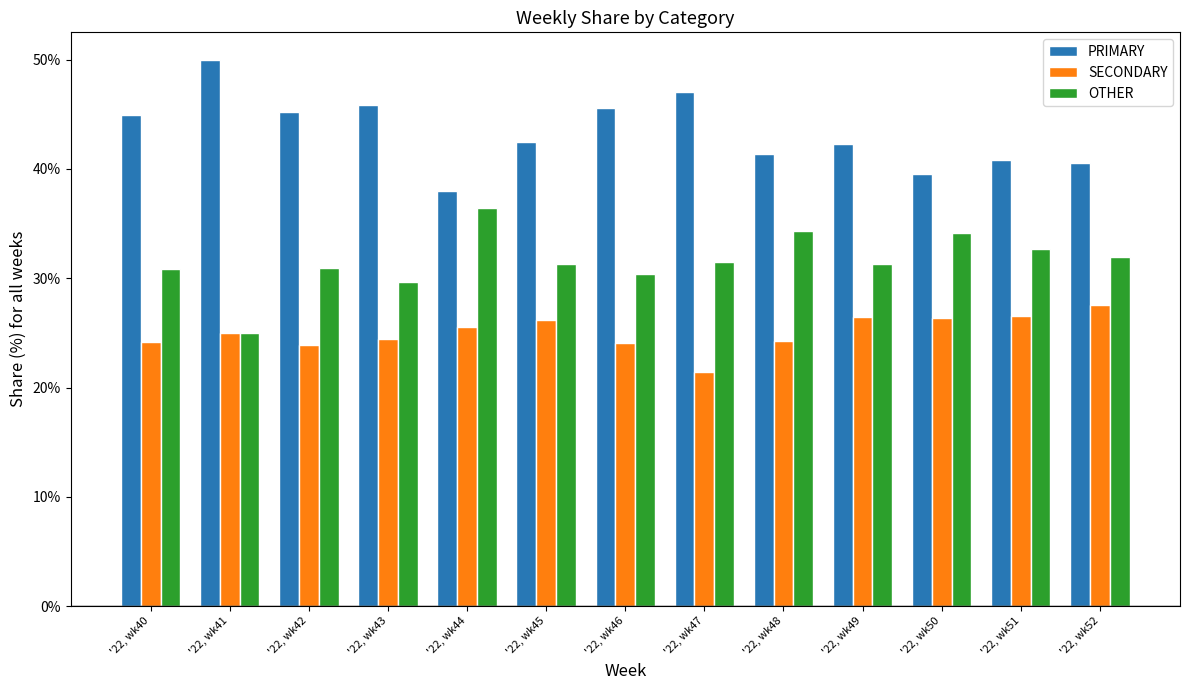

What is the value of the SECONDARY bar at the 2nd from the left?

25.0